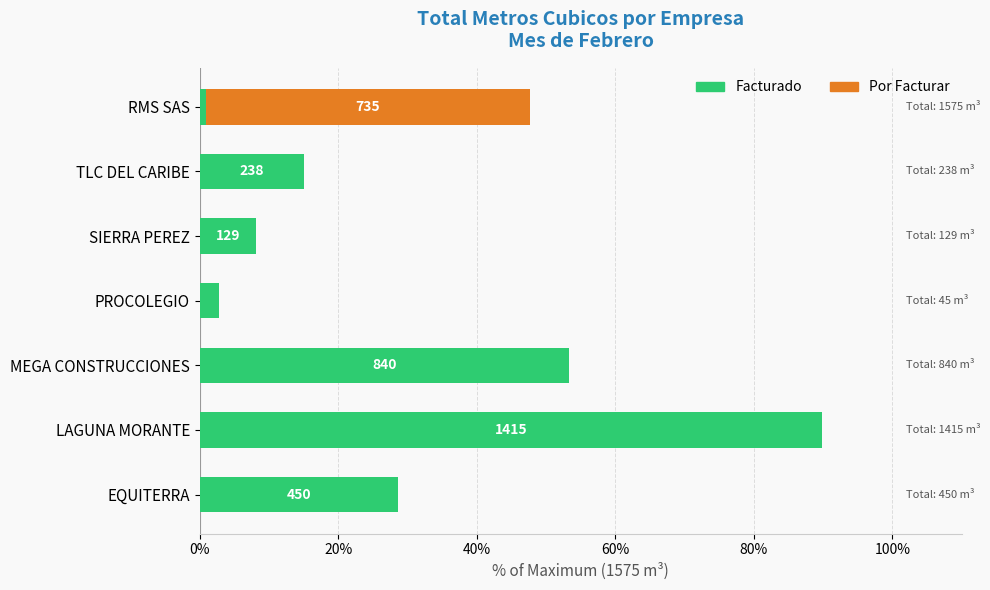

Count the number of data series in this chart.

2